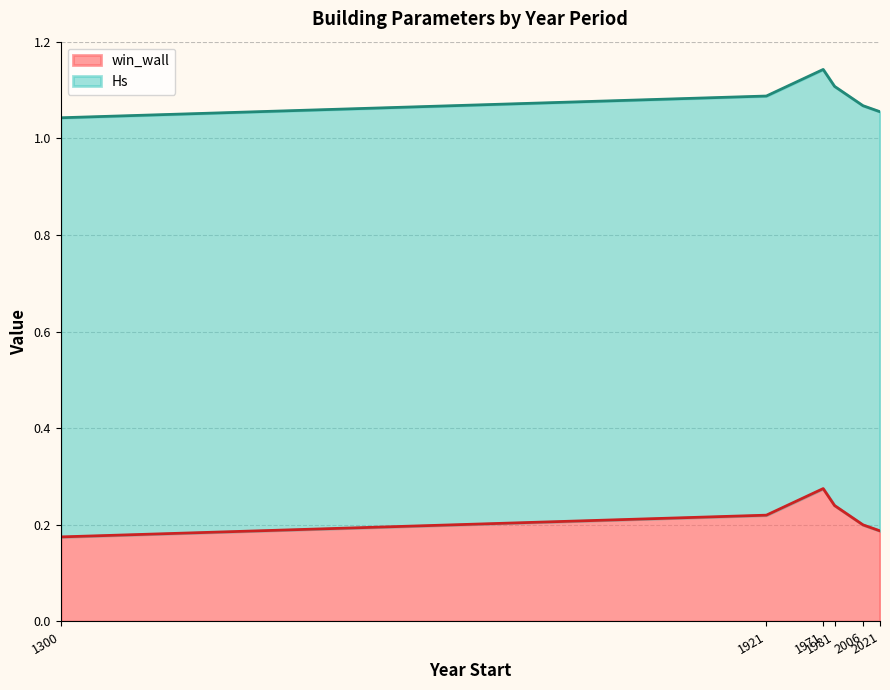

At which category is the sum across all series the highest?

1971